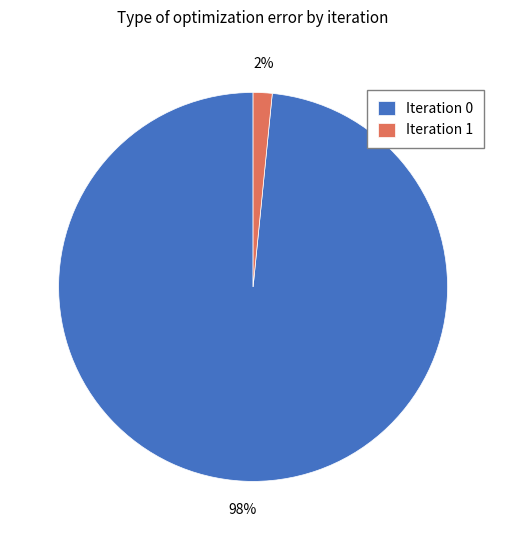

Rank the categories by value from highest to lowest.

Iteration 0, Iteration 1